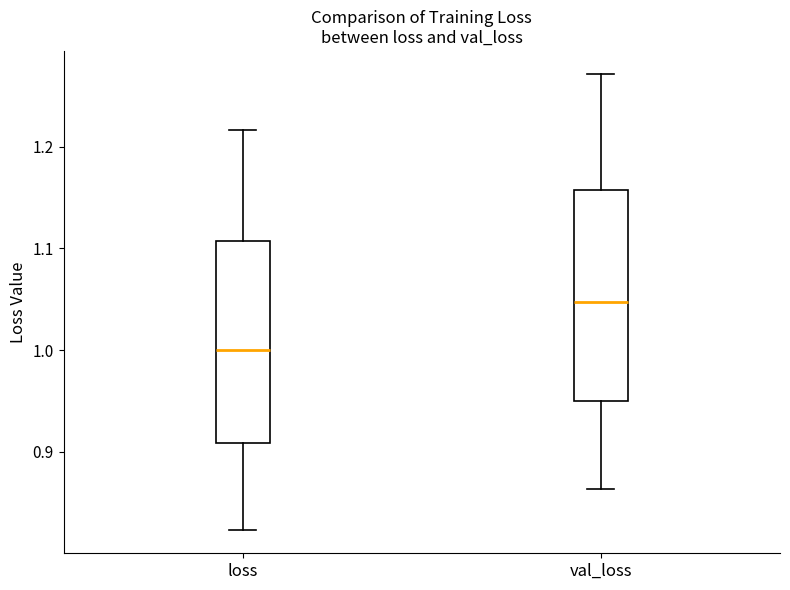

Reading left to right, read every box against the y-axis: the position of its median line, the range the box covers, and the ends of its whiskers. The values are not printed on the chart, so give them approximately, as read against the axis.

loss: median 1.00, box 0.91 to 1.11, whiskers 0.82 to 1.22
val_loss: median 1.05, box 0.95 to 1.16, whiskers 0.86 to 1.27